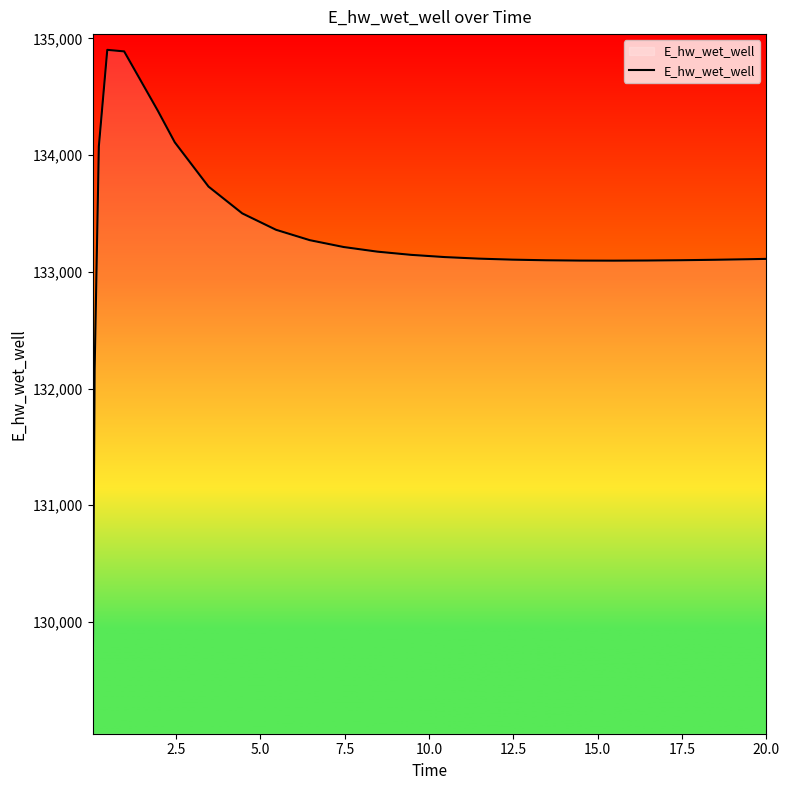

Count the number of values greater than 133126.

13